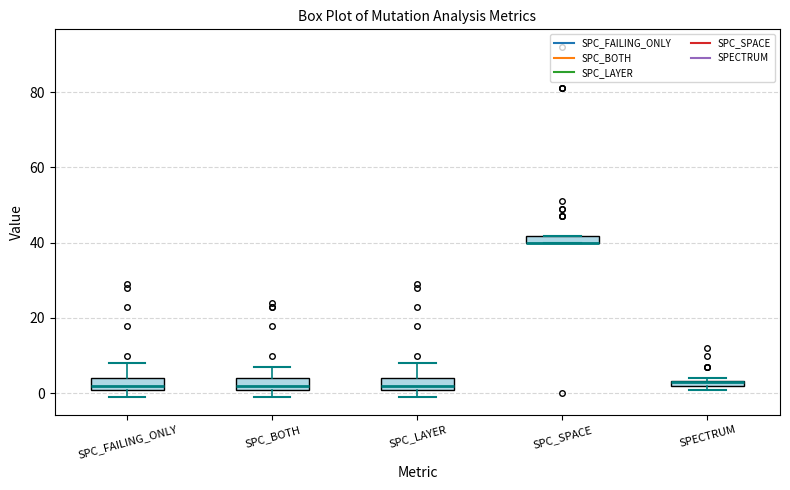

Where is the upper edge of the box for SPC_BOTH on the y-axis? The values are not printed on the chart, so give them approximately, as read against the axis.

4